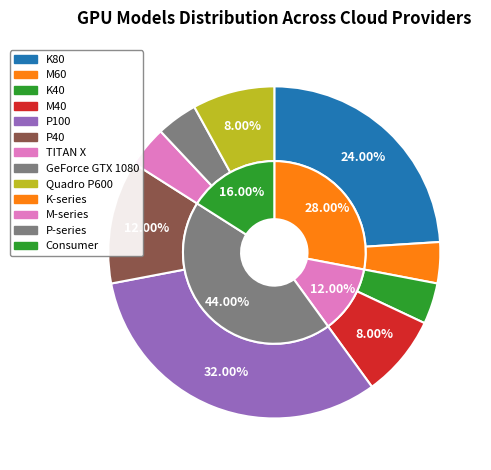

To the nearest percent, what is the difference between the largest and smallest slice percentages?

28%